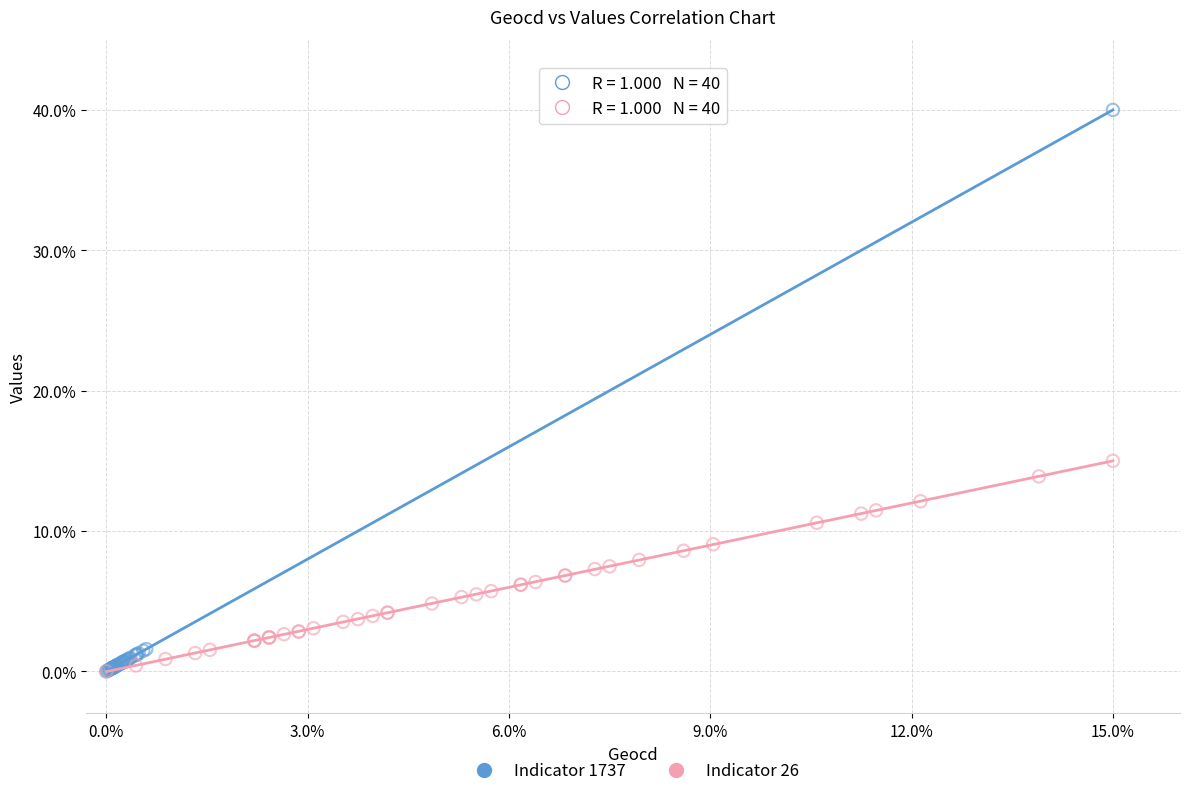

Which series has the largest Y range (max minus min)?

Indicator 1737